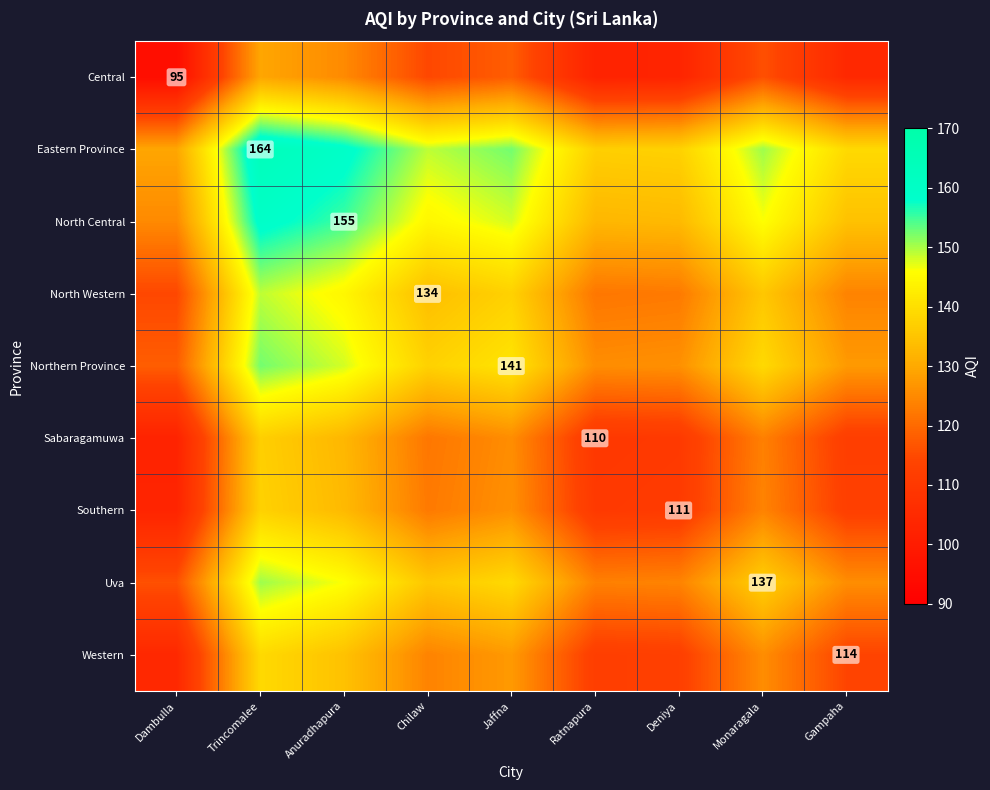

The Western series shows 194.6 at Gampaha. True or false?

False